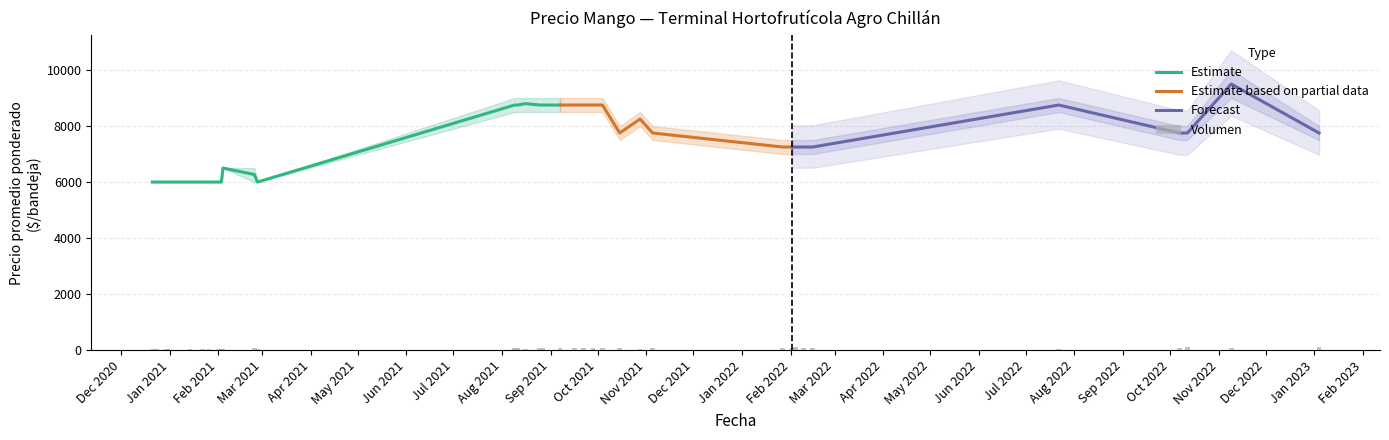

How many data points in Precio maximo are above 8000?

13